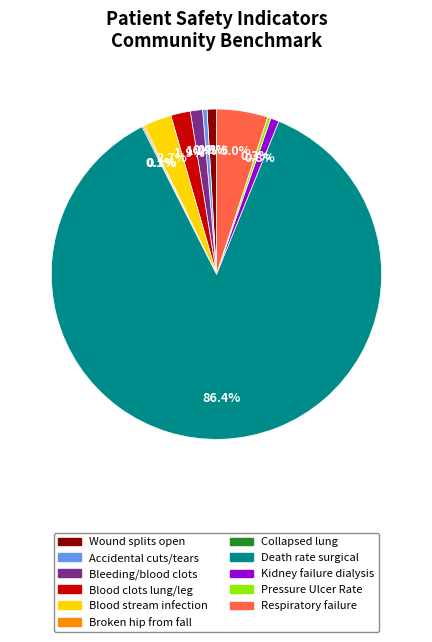

Is there a majority slice in this chart?

Yes